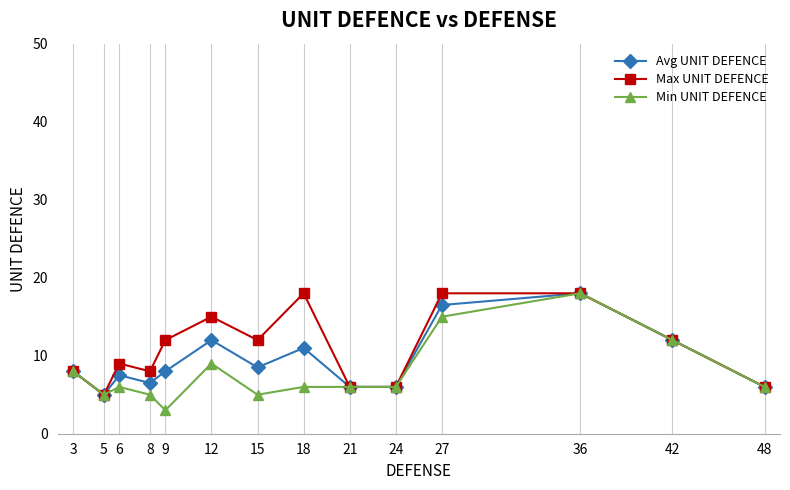

What is the difference between the Min UNIT DEFENCE values at 3 and 12?

1.0